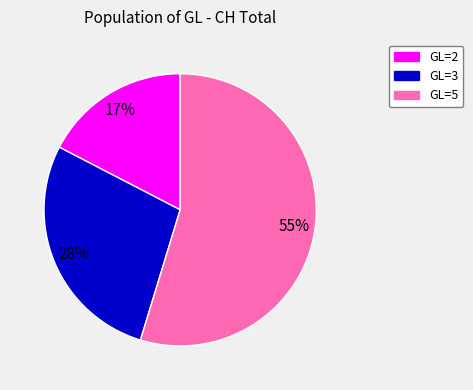

Is there any slice that represents more than half of the pie?

Yes